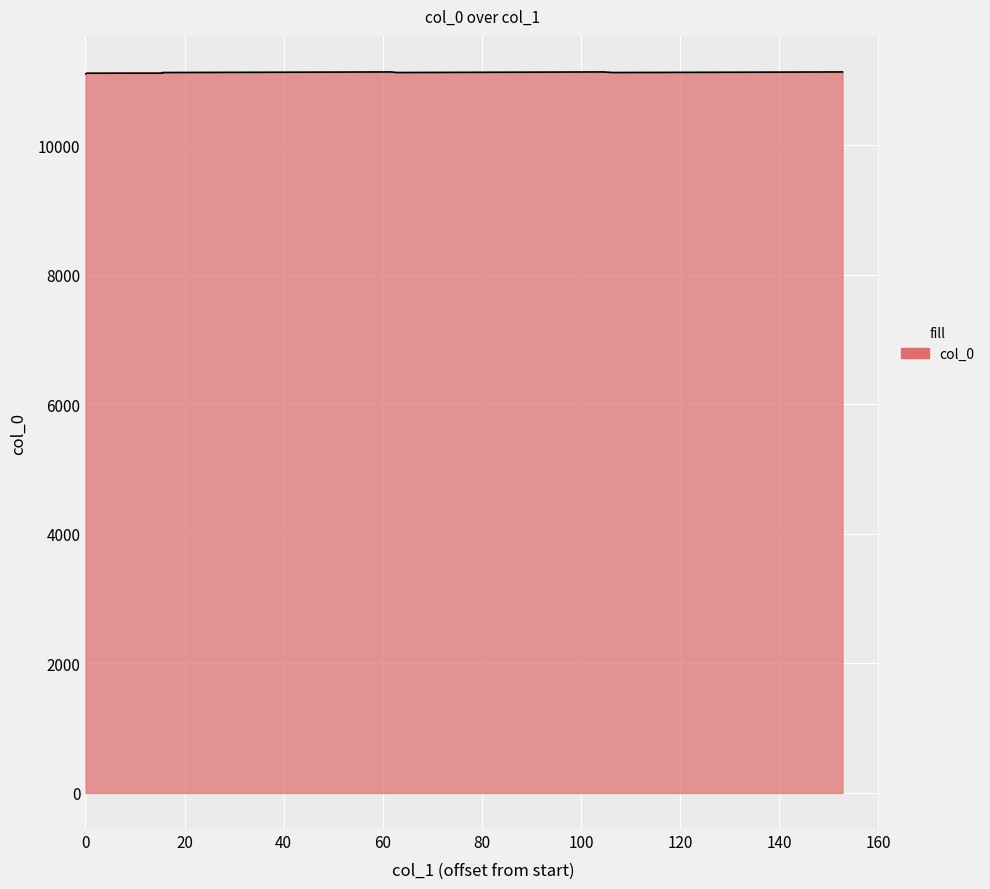

What is the average value?

11120